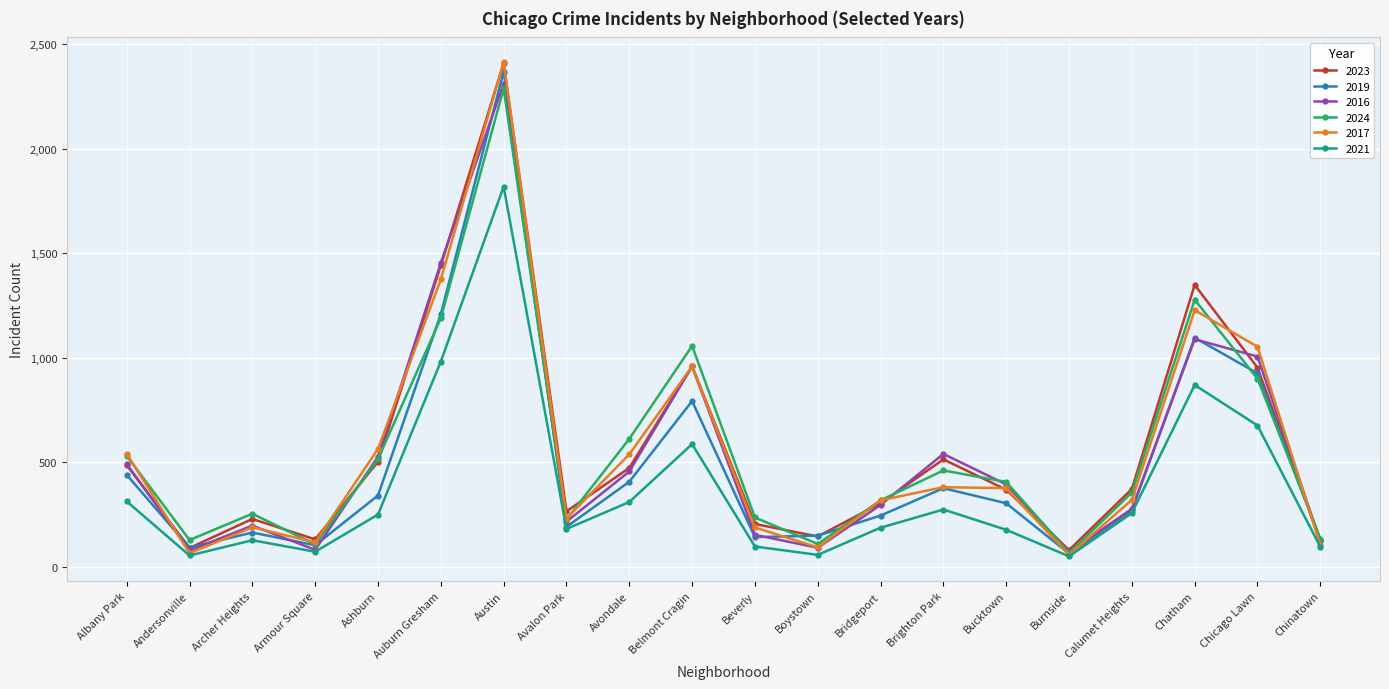

Where does the 2023 series first go above 372?

Albany Park